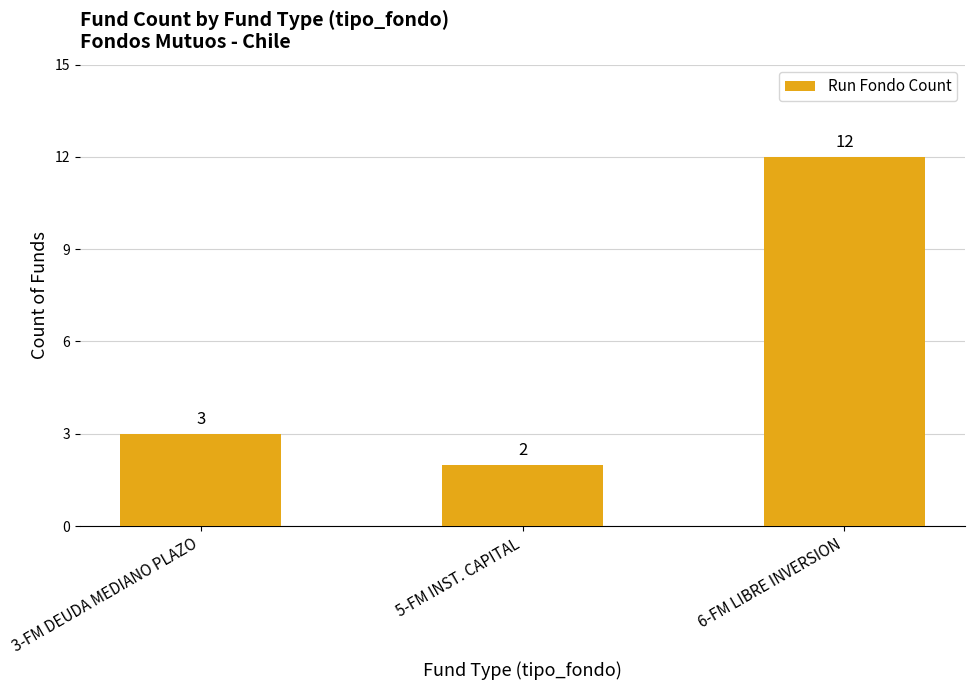

At which category does the chart reach its peak across all series?

6-FM LIBRE INVERSION